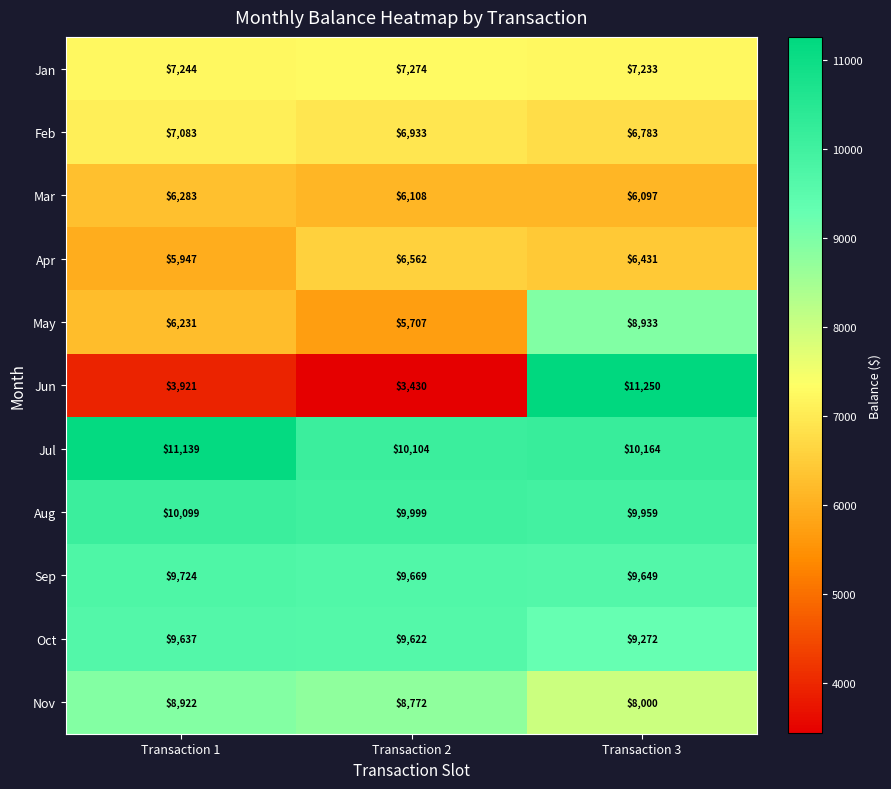

What is the difference between the maximum and minimum values in the Feb series?

300